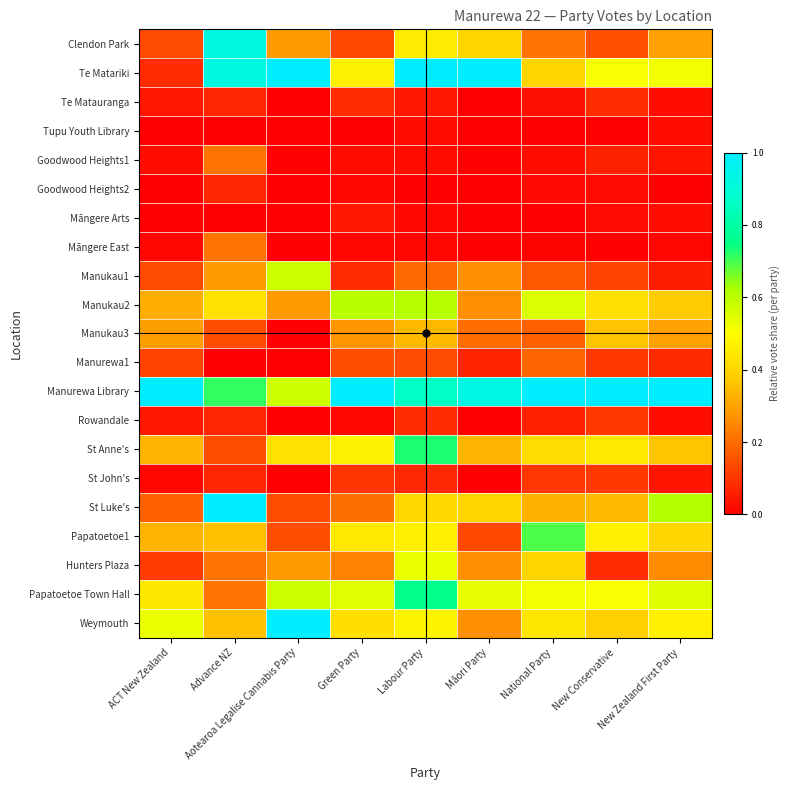

How many categories are shown in the chart?

9